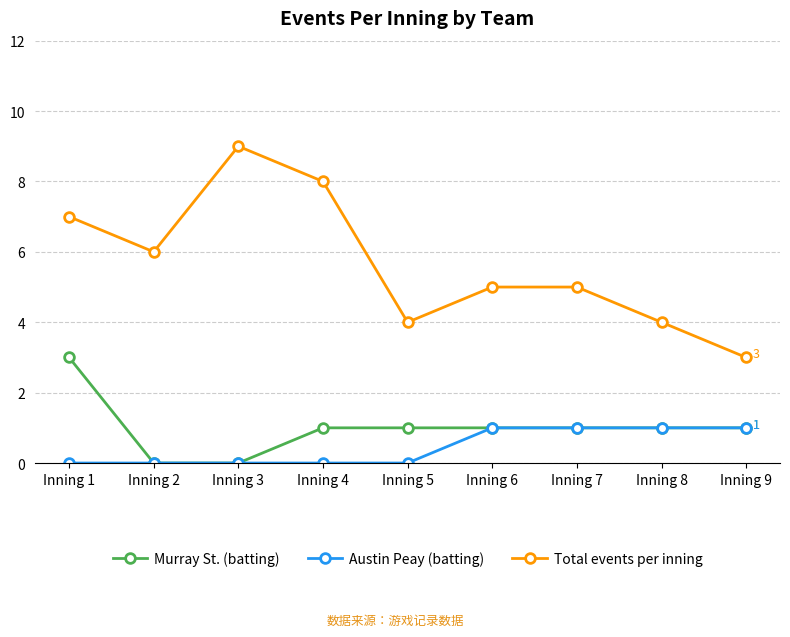

Where does the Total events per inning series first go above 5?

Inning 1